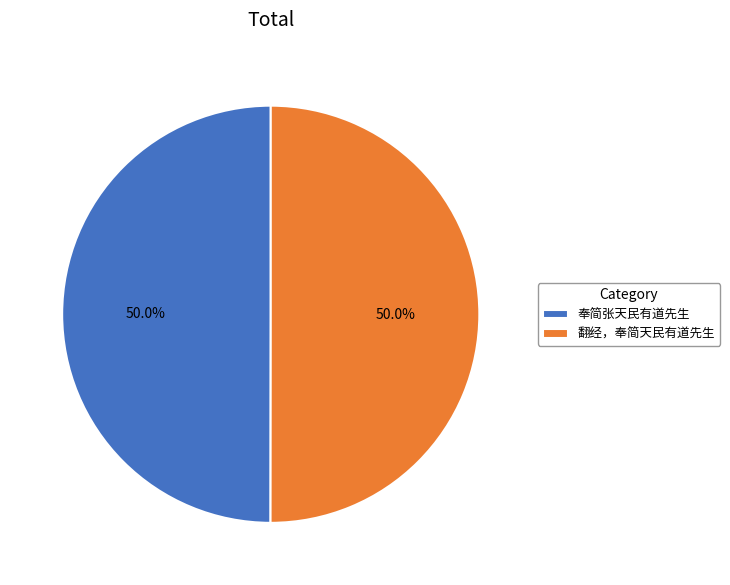

How many segments does this pie chart have?

2